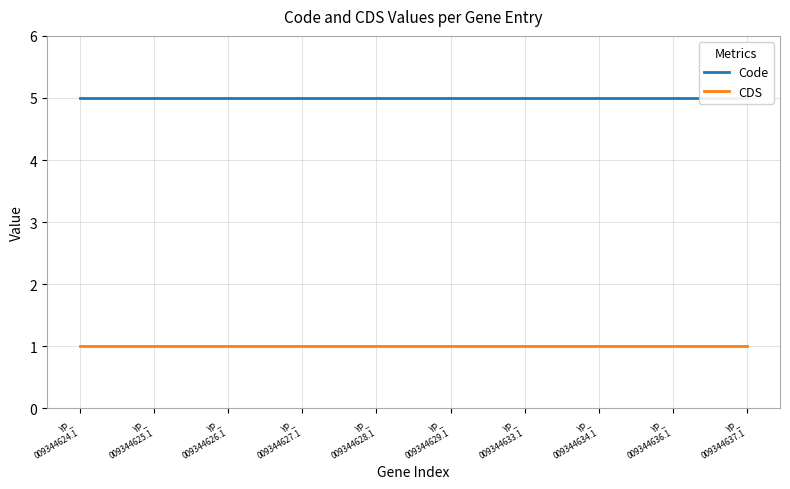

True or false: Code has a value of 2 at YP_
009344633.1.

False